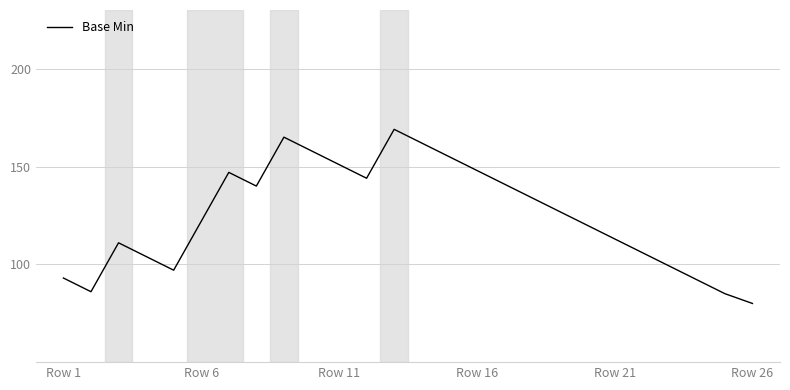

What is the difference between the maximum and minimum values?

89